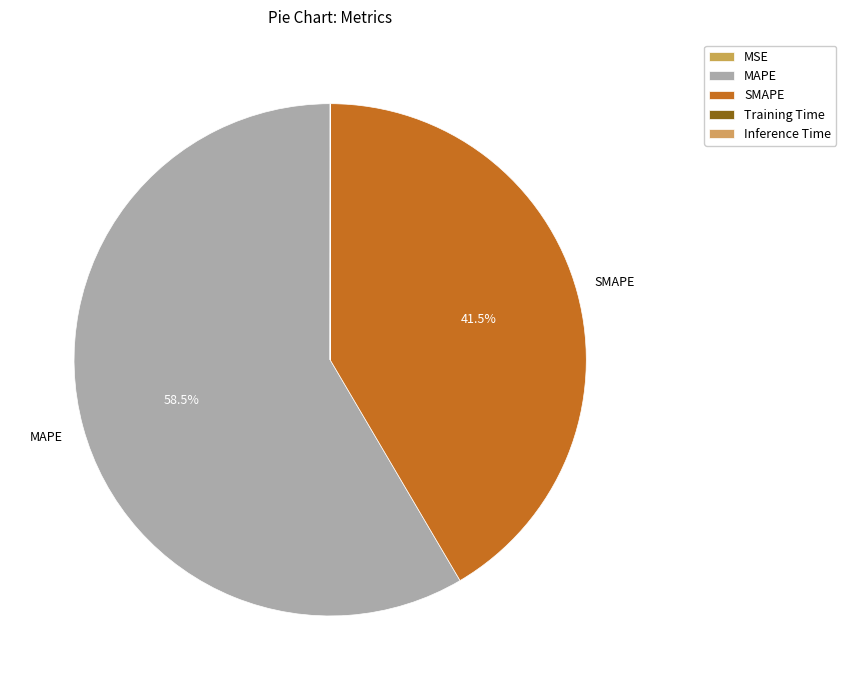

Which slice represents more than half of the pie?

MAPE